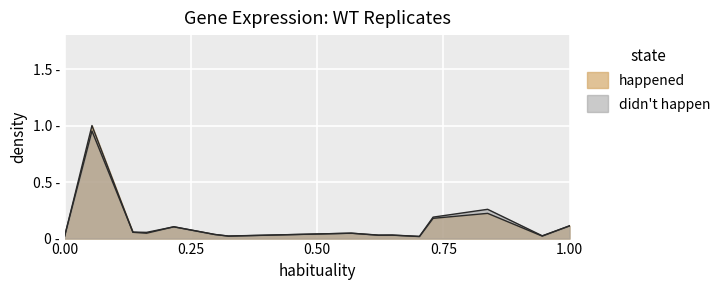

How many data points does each series have?

15